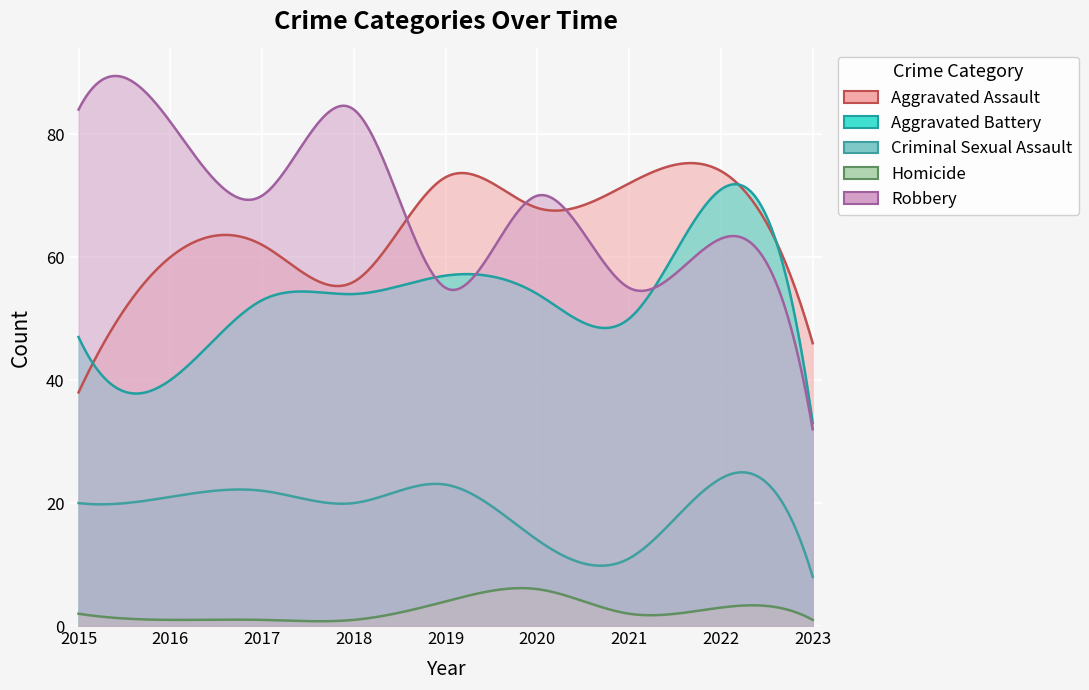

Is it true that Homicide equals 10 at 2020?

False